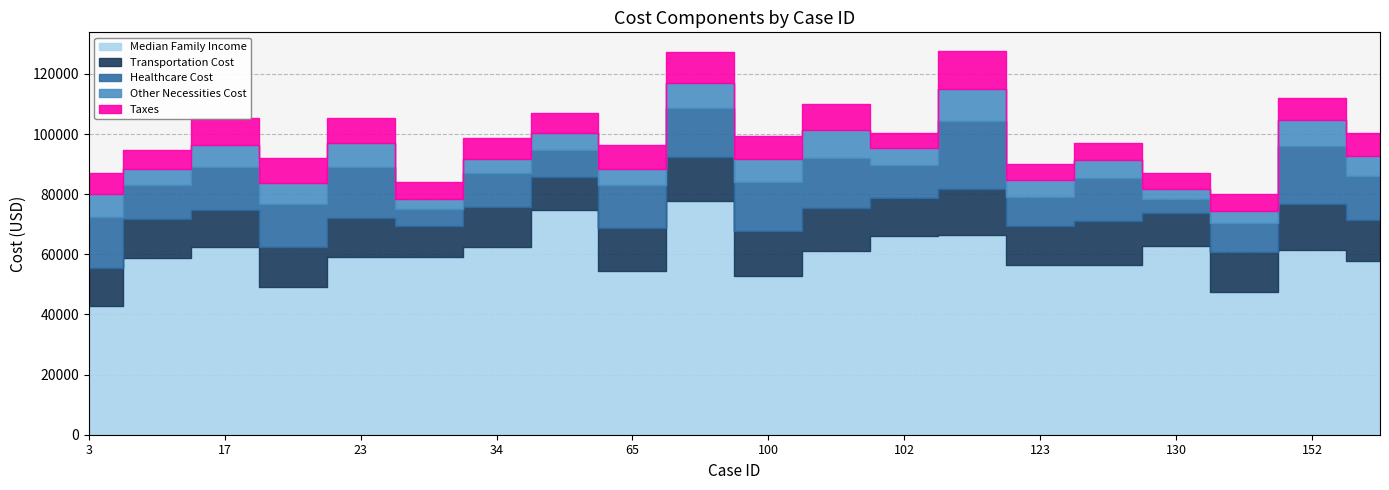

Count the number of data series in this chart.

5